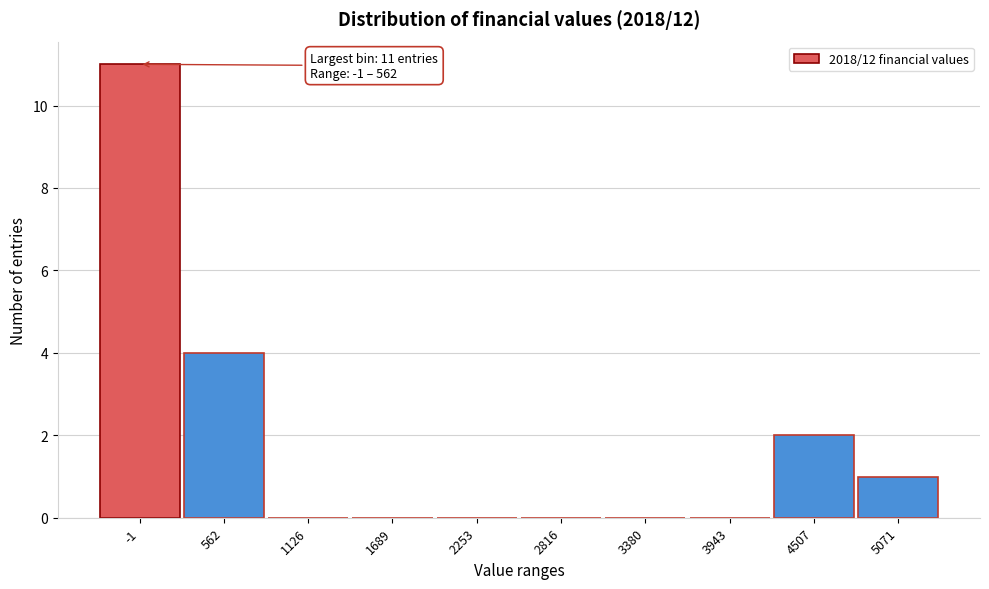

Reading right to left, transcribe all the data shown in this chart.

5071=1	4507=2	3943=0	3380=0	2816=0	2253=0	1689=0	1126=0	562=4	-1=11